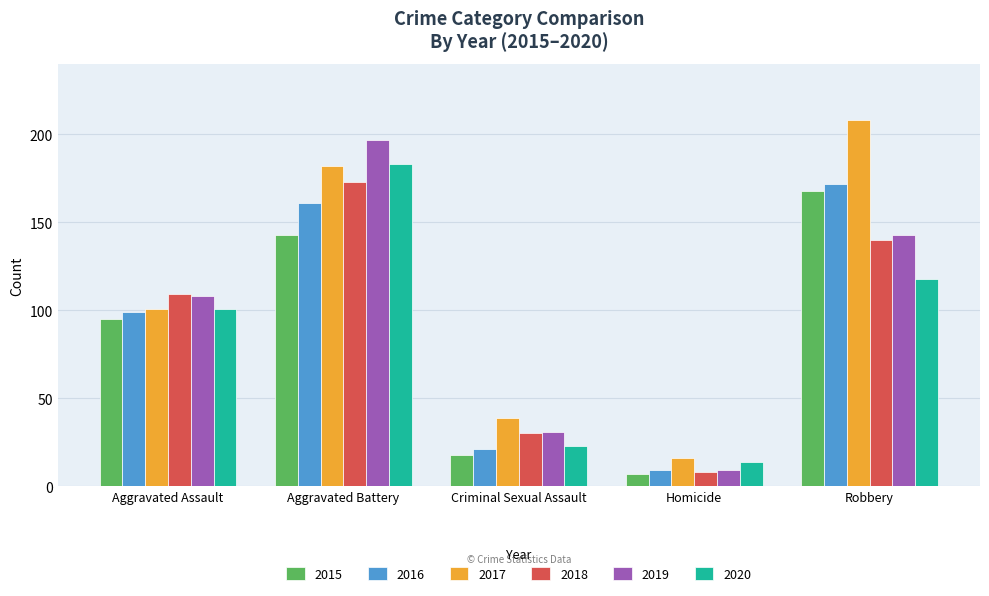

The value of 2020 at Aggravated Assault is 101. True or false?

True